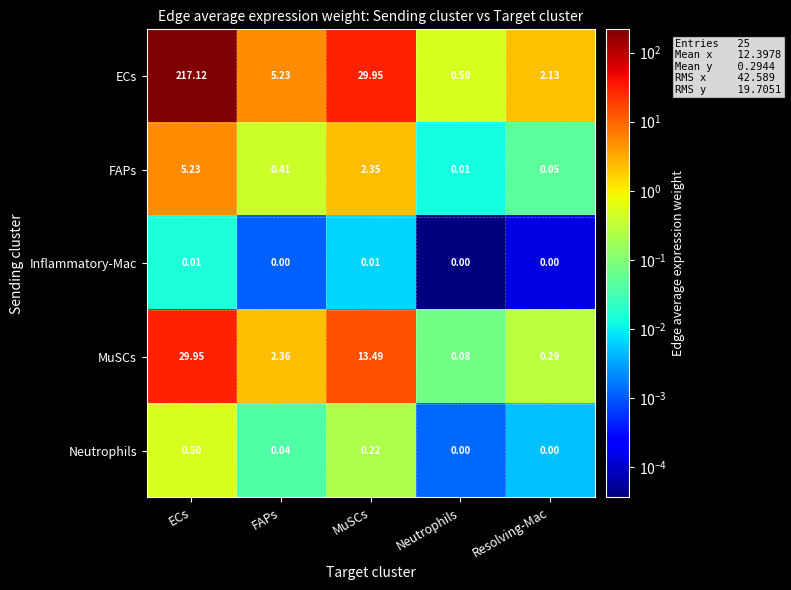

Which series has the largest range (max minus min)?

ECs